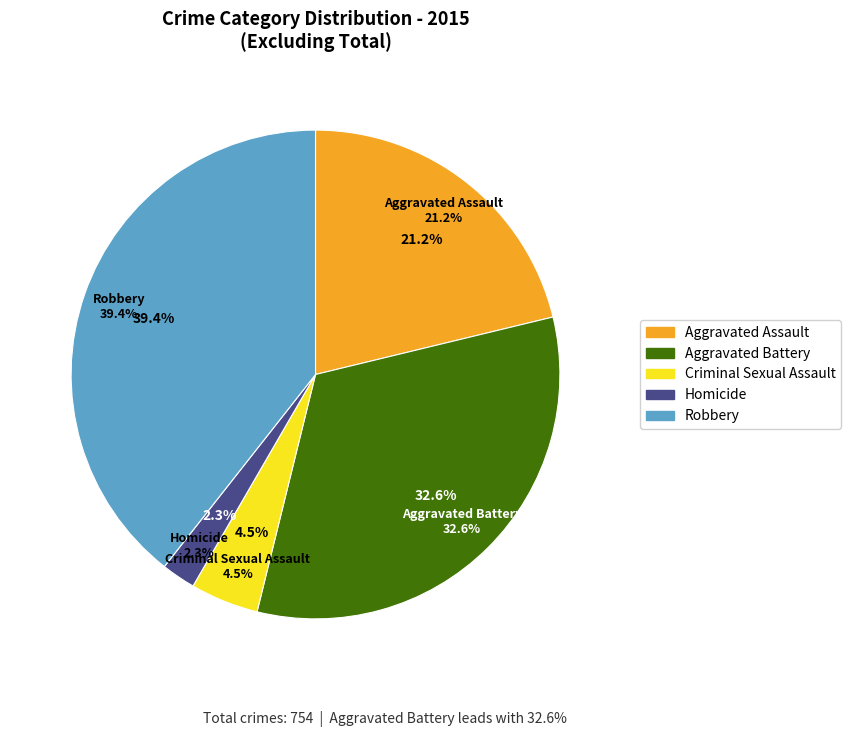

Is there any slice that represents more than half of the pie?

No